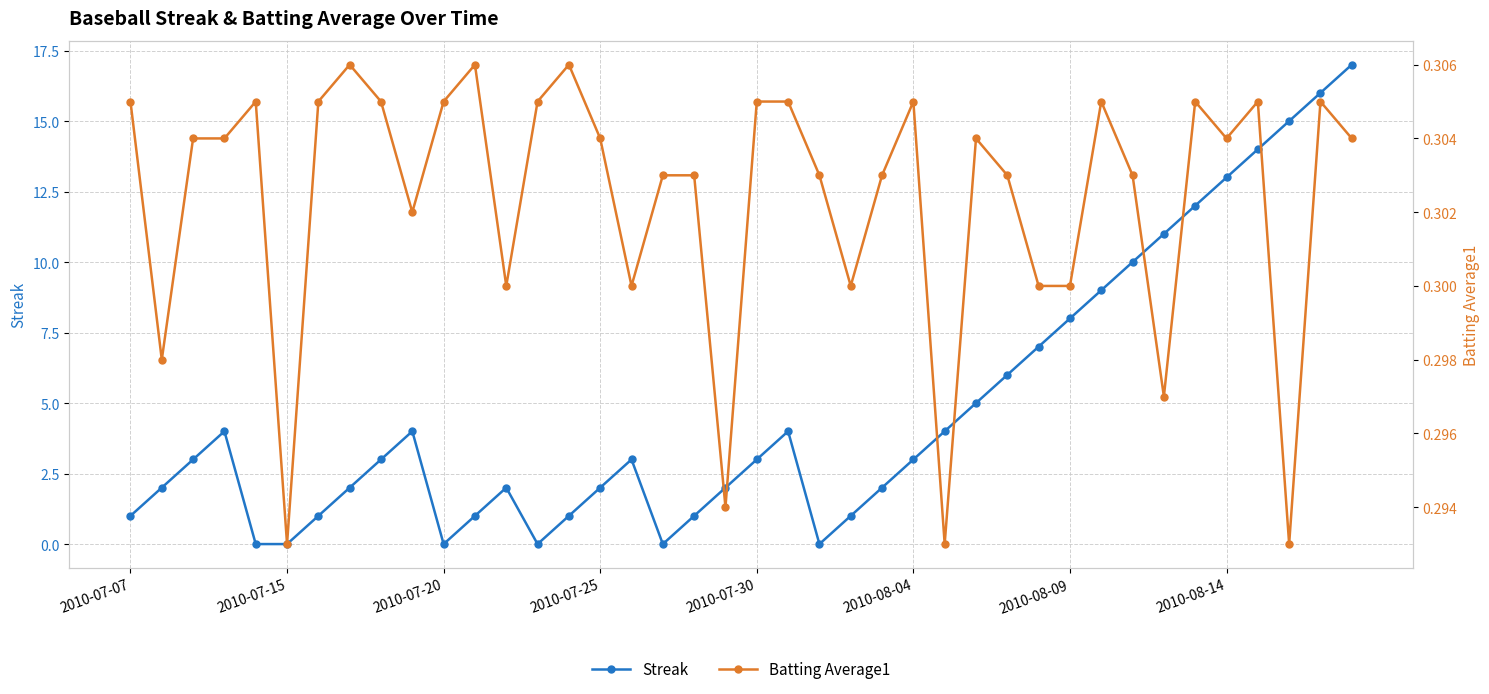

What is the sum of all Batting Average1 values?

12.1